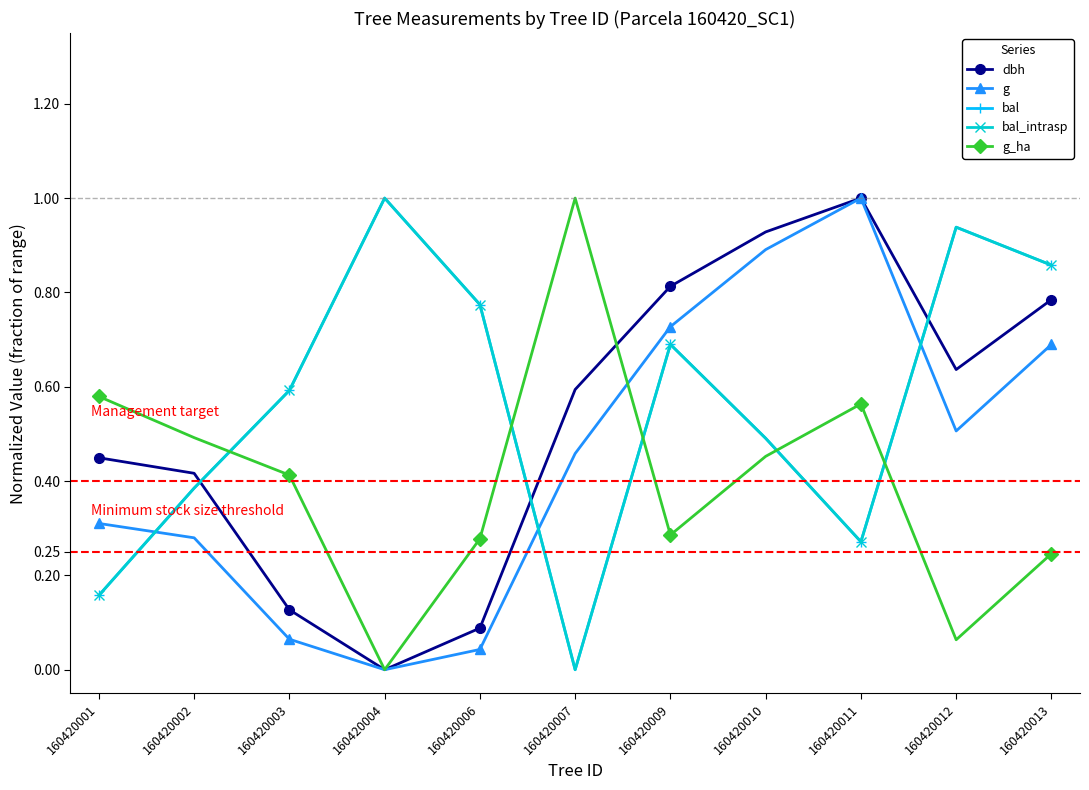

Is this an area chart (filled region under the line)?

No